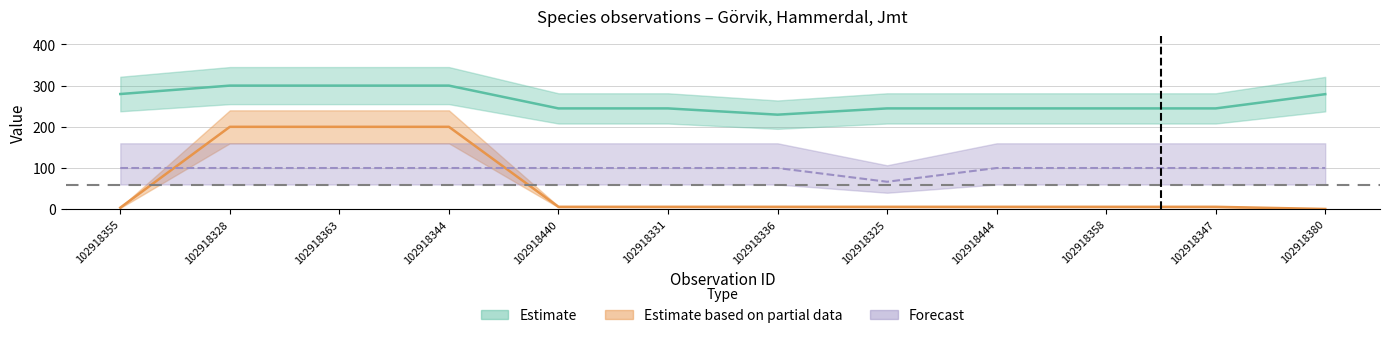

How many interior local valleys does the Taxonsorteringsordning series have?

1